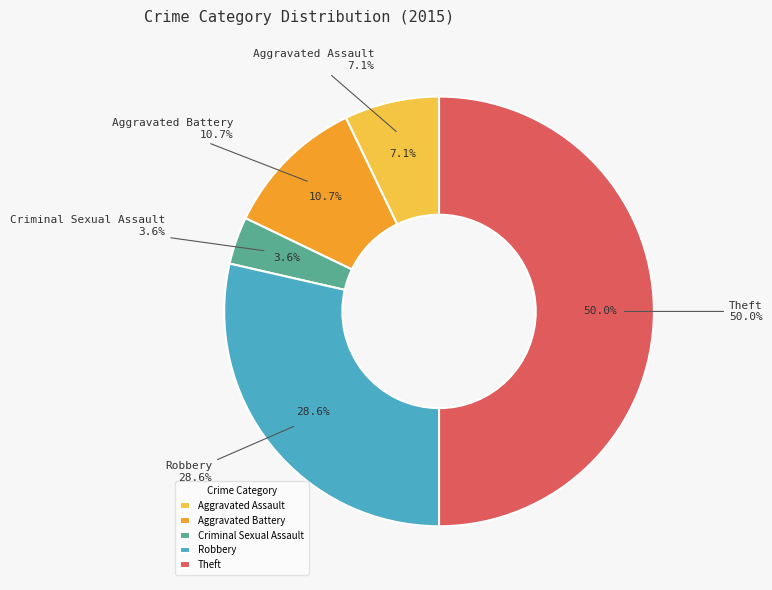

What is the smallest slice in the pie chart?

Criminal Sexual Assault